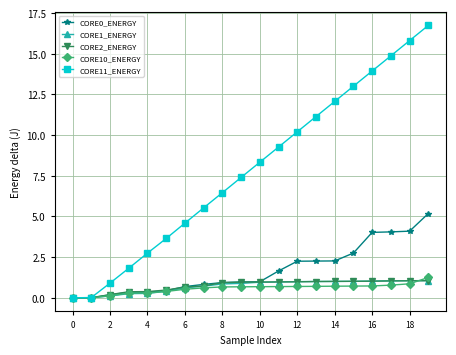

Which series has the widest spread of values?

CORE11_ENERGY